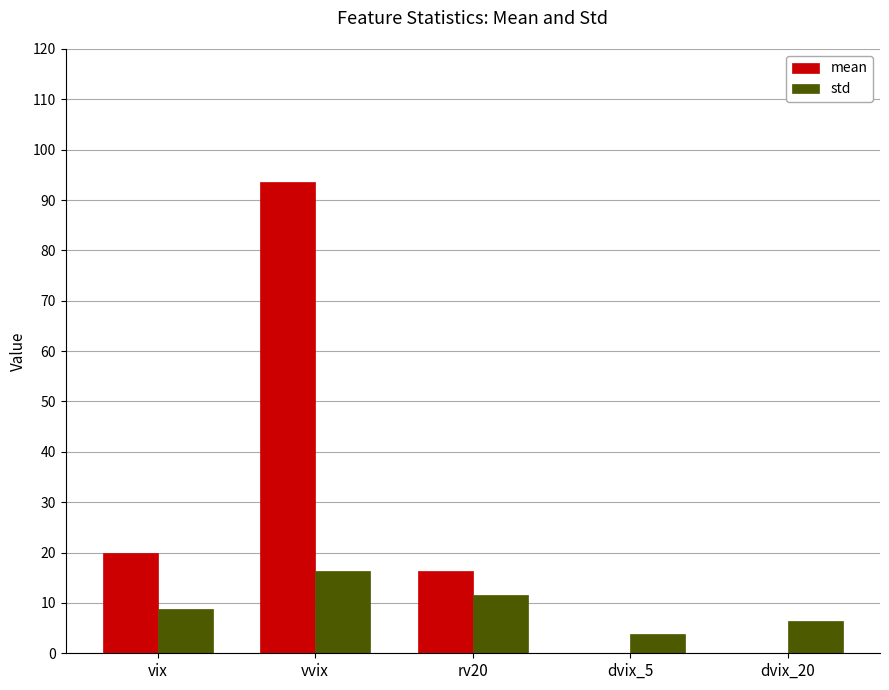

What is the approximate value of std at rv20?

11.5